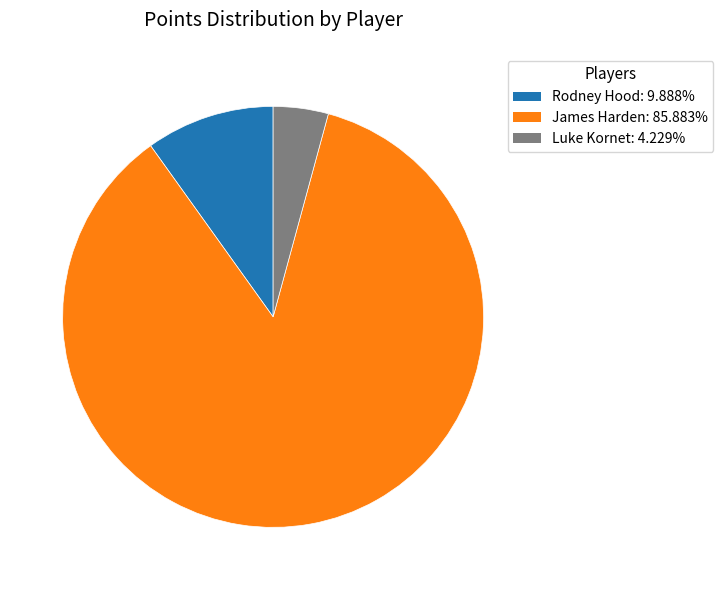

Do Luke Kornet and Rodney Hood together represent more than half of the pie?

No